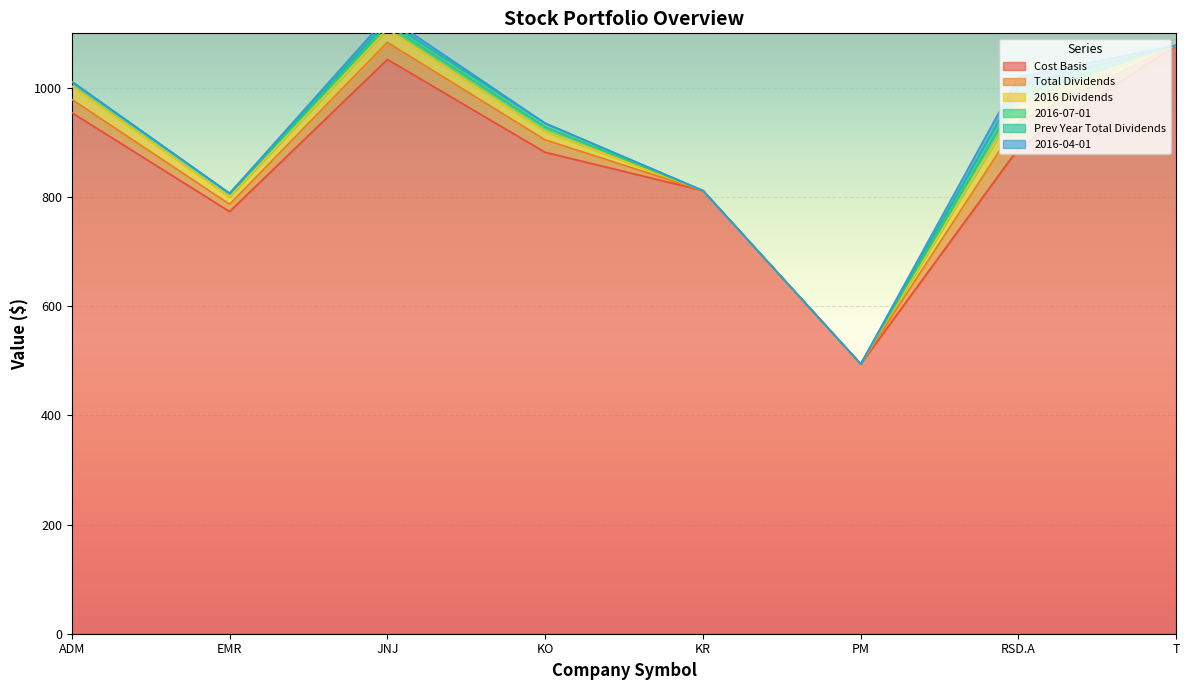

Reading left to right, list all the values displayed in this chart.

Cost Basis: ADM=954.7	EMR=773.5	JNJ=1052.2	KO=882.1	KR=811.9	PM=494.2	RSD.A=889.4	T=1078.1
Total Dividends: ADM=24.4	EMR=13.4	JNJ=31.4	KO=22.7	KR=0.0	PM=0.0	RSD.A=48.9	T=0.0
2016 Dividends: ADM=24.4	EMR=13.4	JNJ=23.9	KO=15.5	KR=0.0	PM=0.0	RSD.A=32.9	T=0.0
2016-07-01: ADM=8.1	EMR=6.7	JNJ=8.1	KO=7.8	KR=0.0	PM=0.0	RSD.A=16.6	T=0.0
Prev Year Total Dividends: ADM=0.0	EMR=0.0	JNJ=7.5	KO=7.3	KR=0.0	PM=0.0	RSD.A=16.0	T=0.0
2016-04-01: ADM=0.0	EMR=0.0	JNJ=7.6	KO=0.0	KR=0.0	PM=0.0	RSD.A=16.3	T=0.0